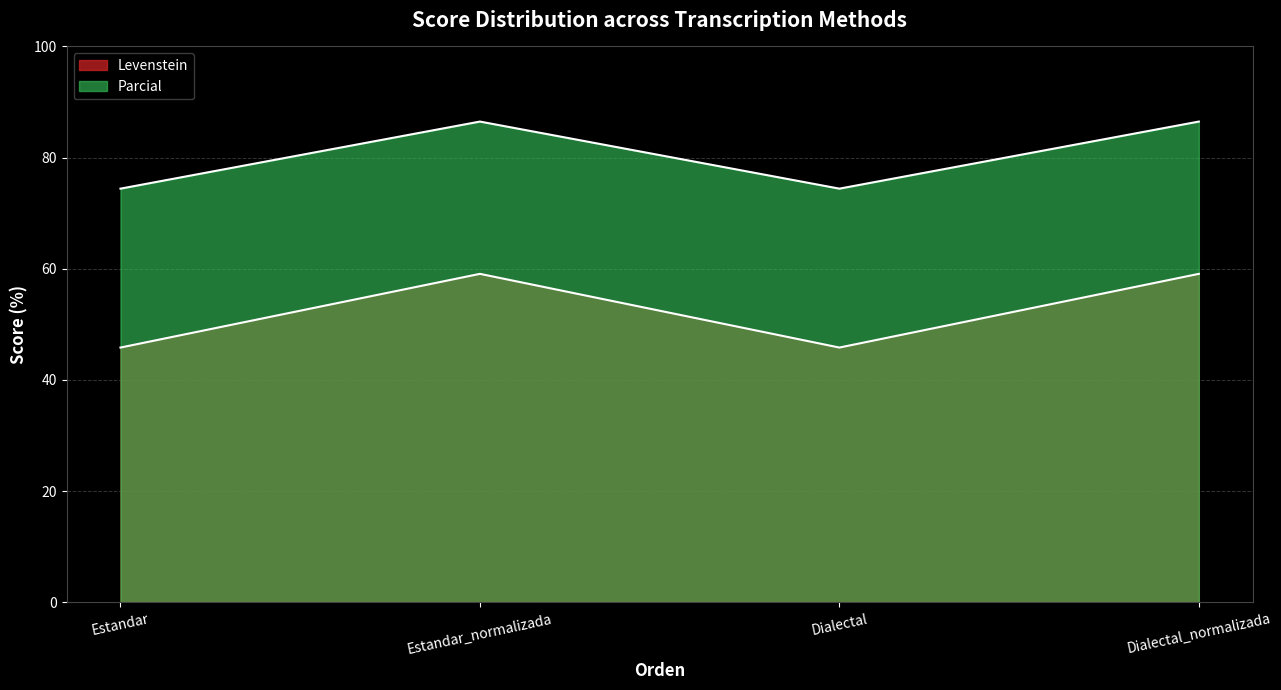

True or false: Levenstein has more than 1 points higher than both neighbors.

False